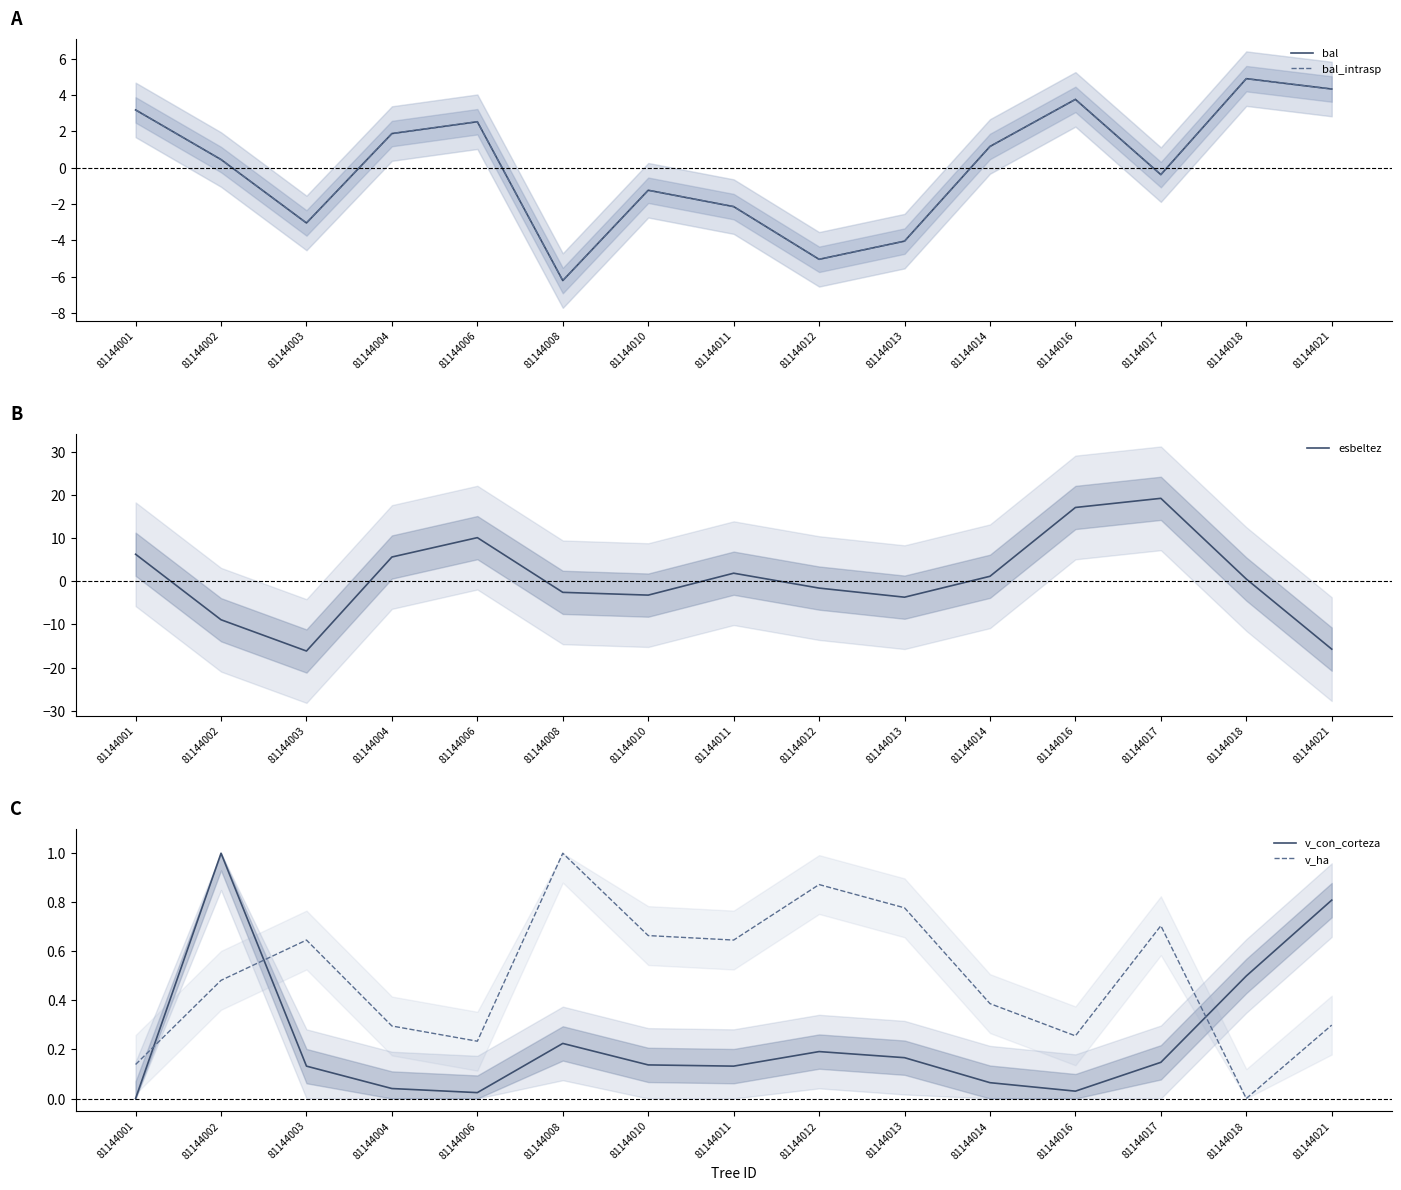

What is the average value of the v_ha series?

0.5